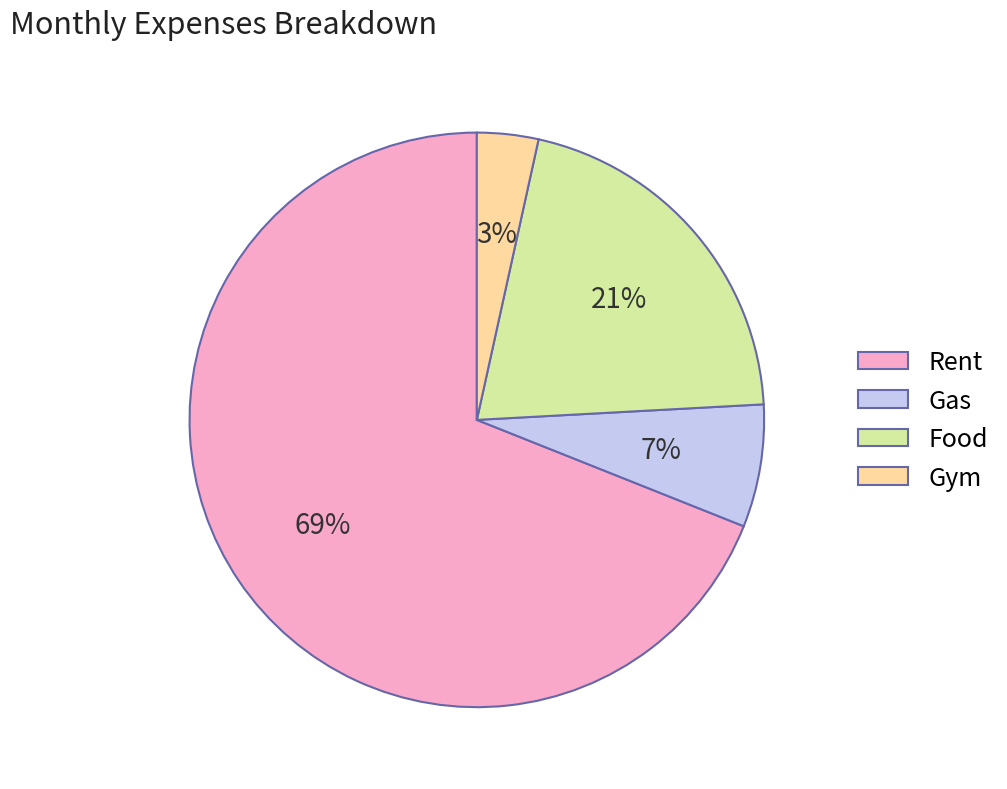

To the nearest percent, what portion does Gym represent?

3%